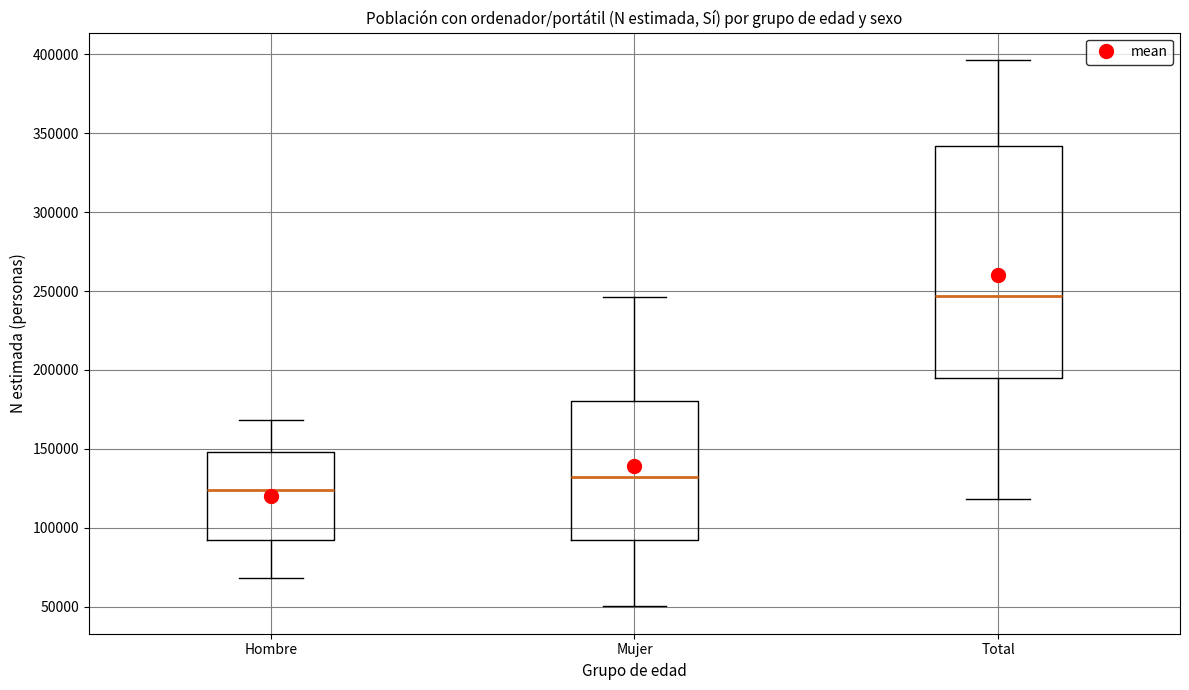

Where does the lower whisker of the box for Hombre end on the y-axis? The values are not printed on the chart, so give them approximately, as read against the axis.

70000